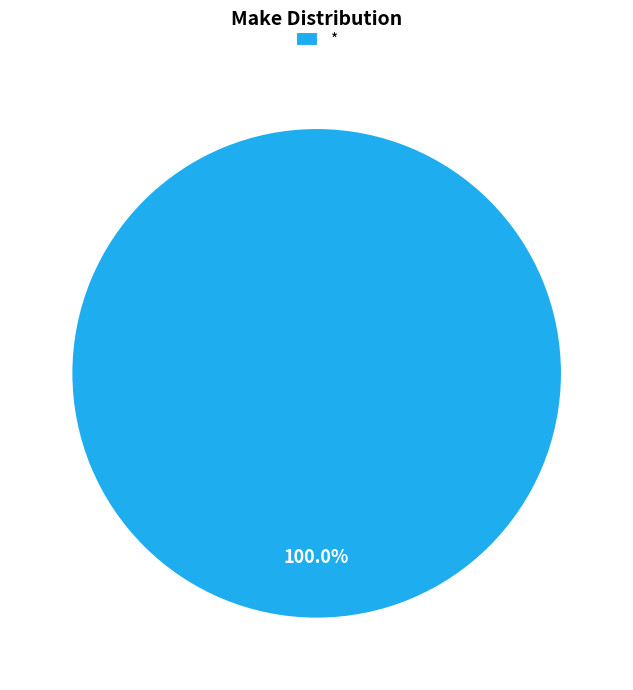

To the nearest percent, what portion does * represent?

100%